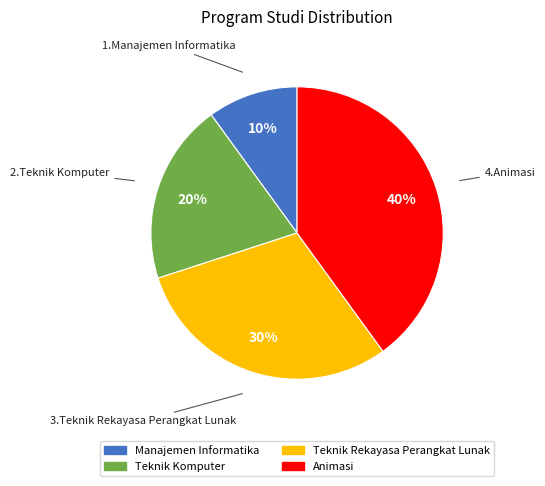

How many segments does this pie chart have?

4